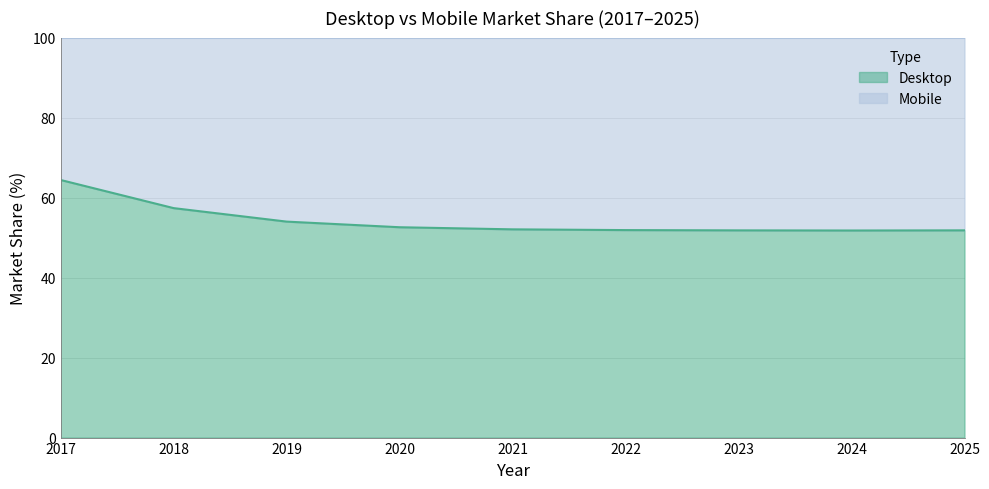

What is the sum of the values at 2021 and 2020?

104.6